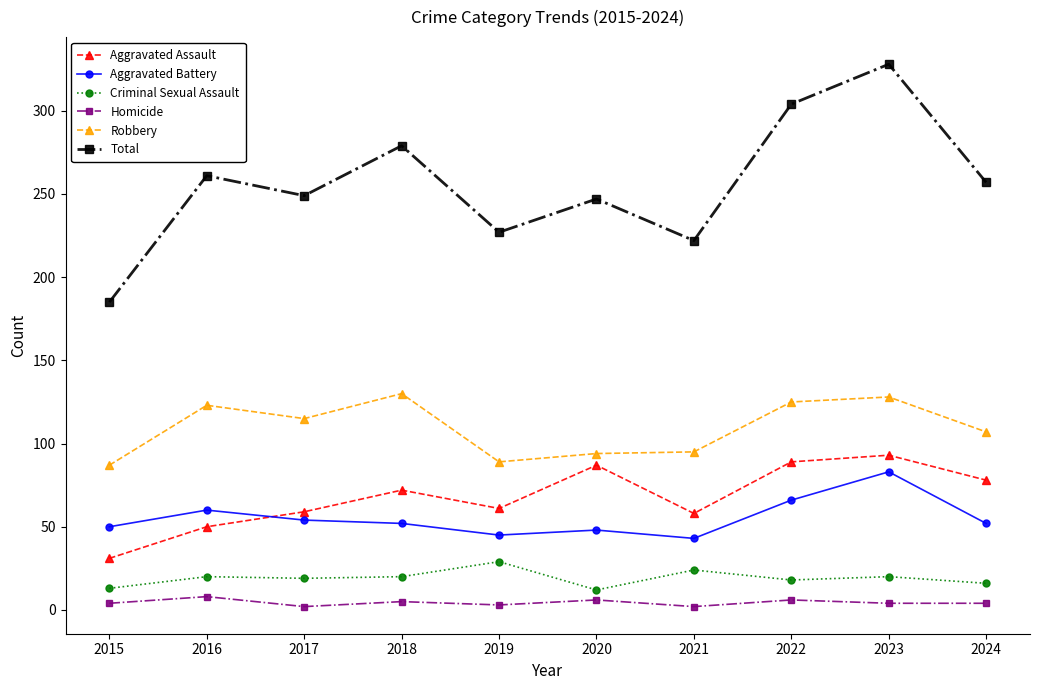

What is the total value across all series at 2019?

454